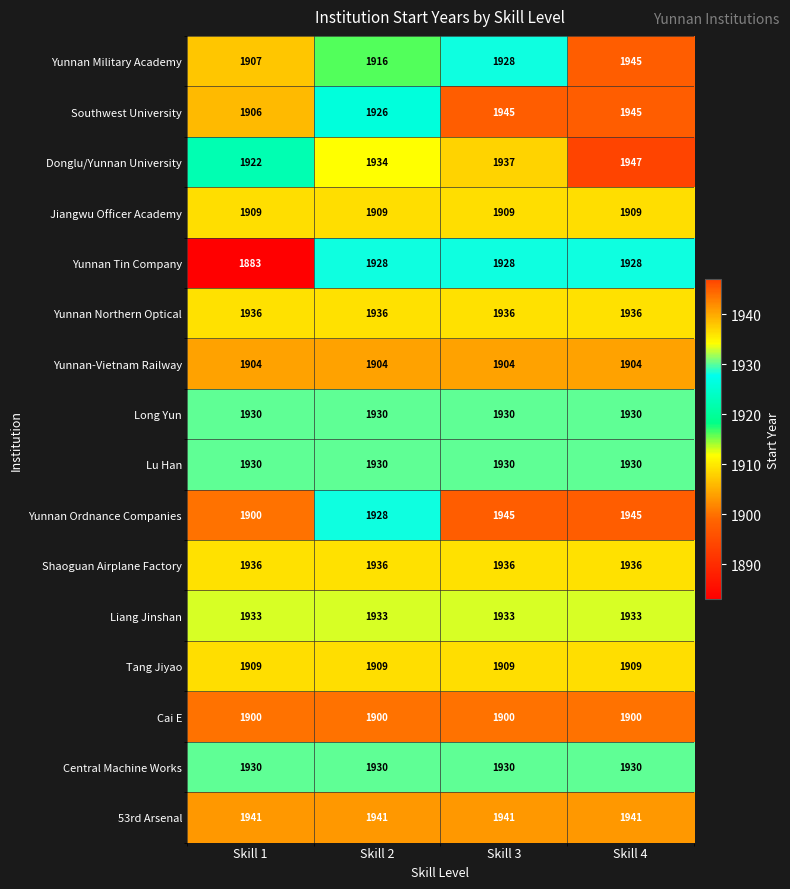

What is the sum of all Tang Jiyao values?

7636